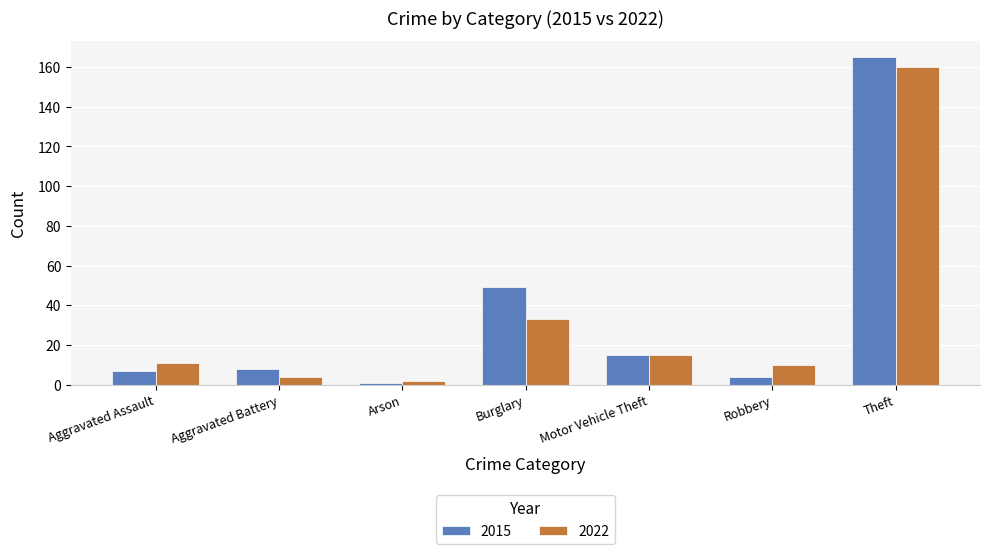

At which category is the sum across all series the highest?

Theft